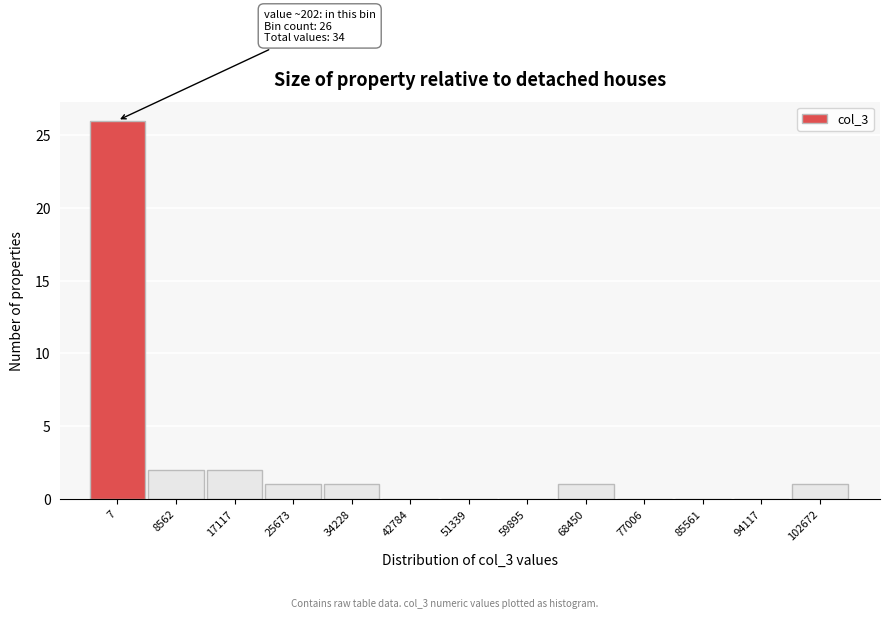

Reading right to left, list all the values displayed in this chart.

102672=1	94117=0	85561=0	77006=0	68450=1	59895=0	51339=0	42784=0	34228=1	25673=1	17117=2	8562=2	7=26